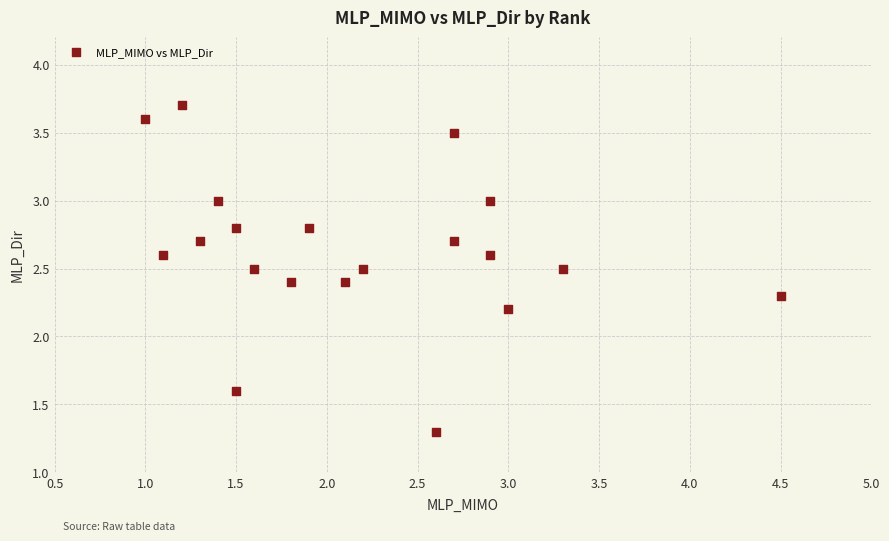

What is the range of X values (max minus min)?

3.5